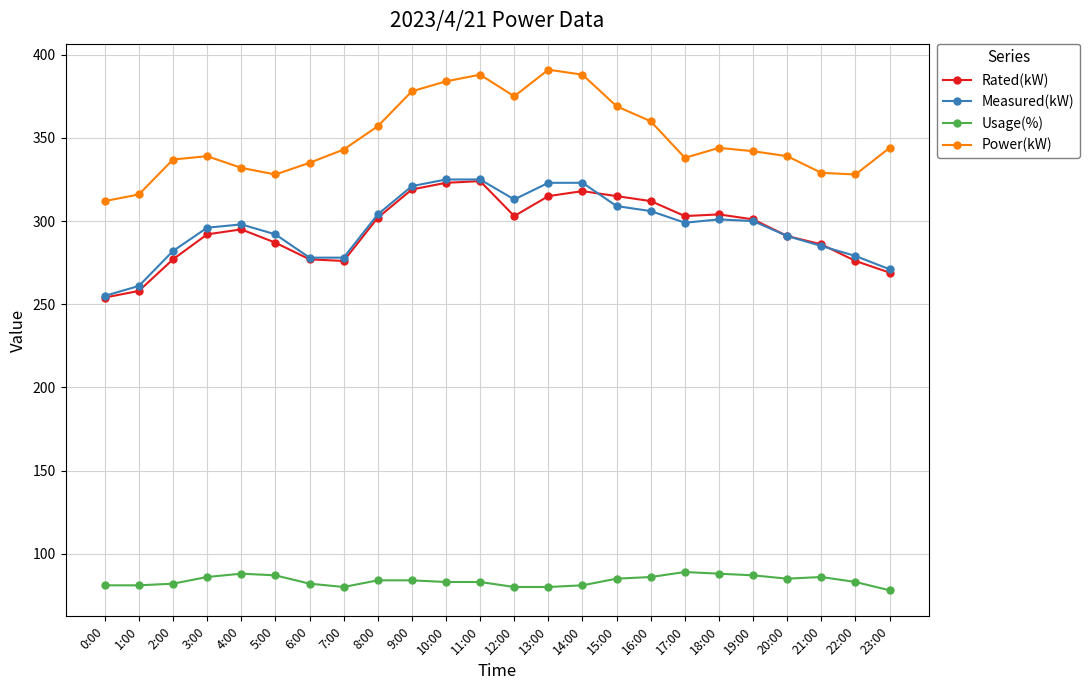

True or false: Rated(kW) has a value of 287 at 5:00.

True